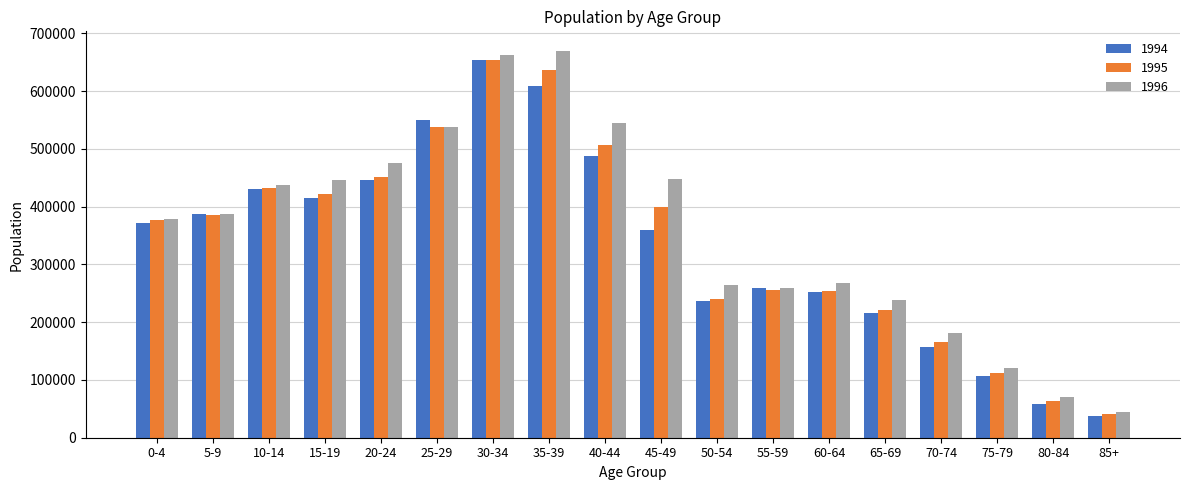

The value of 1995 at 75-79 is 155189. True or false?

False